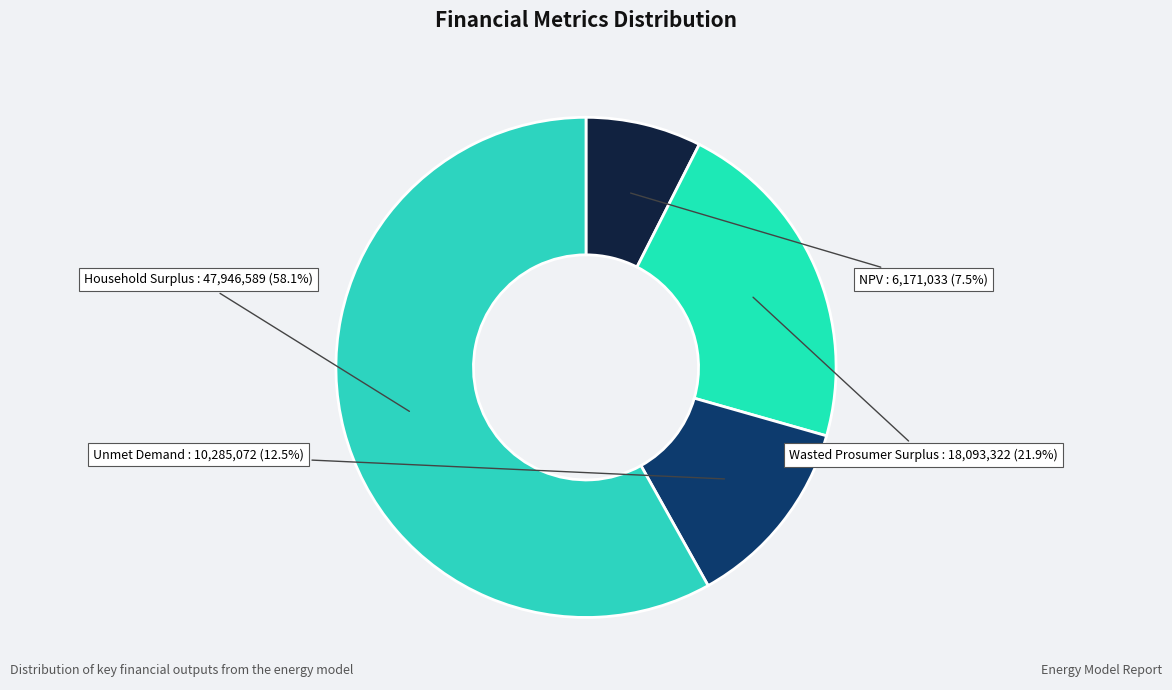

Between Wasted Prosumer Surplus and Household Surplus, which is larger?

Household Surplus